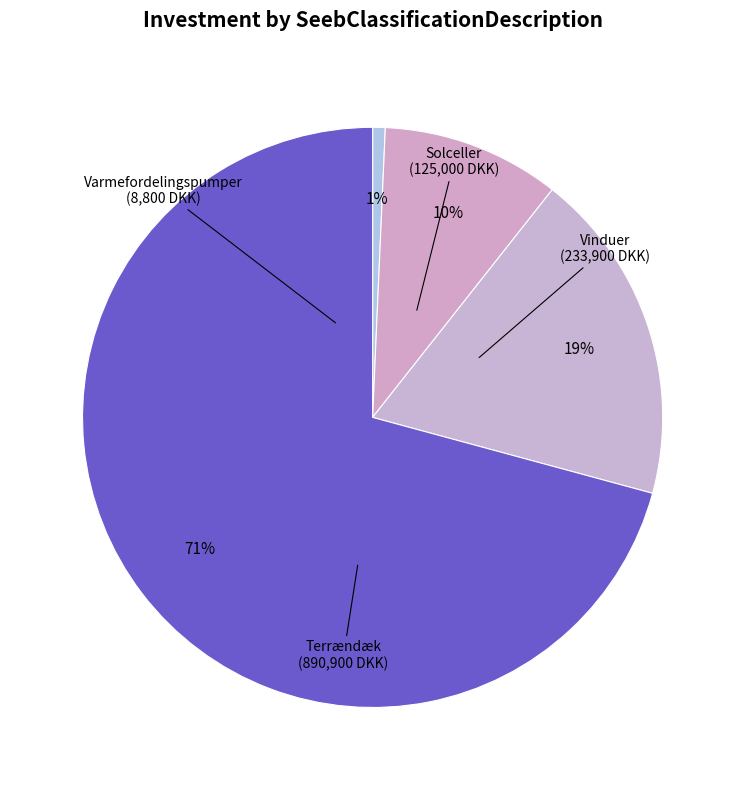

Between Solceller and Vinduer, which is larger?

Vinduer